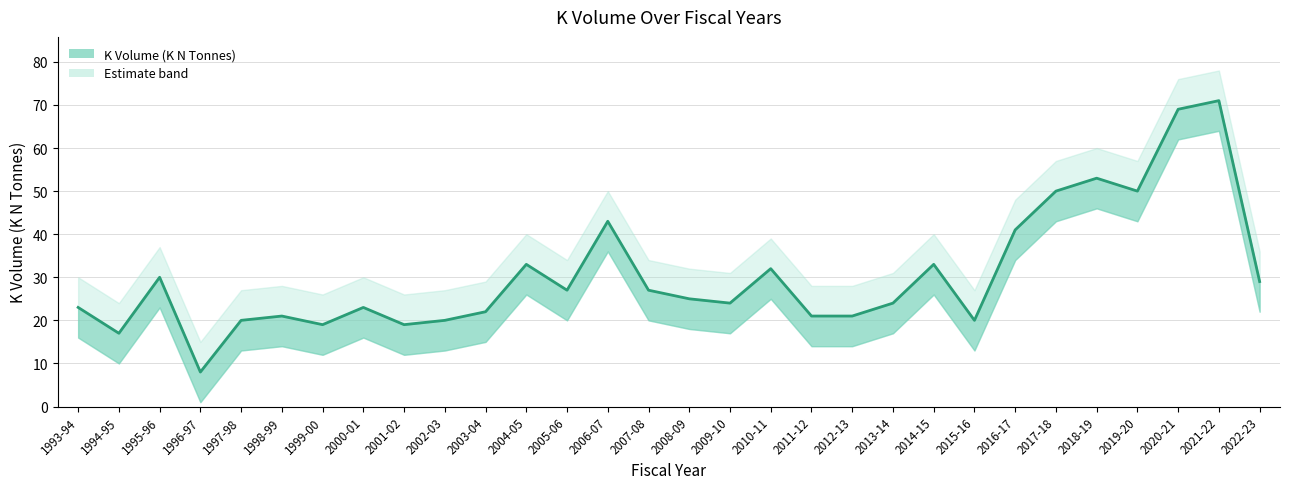

What is the average value?

30